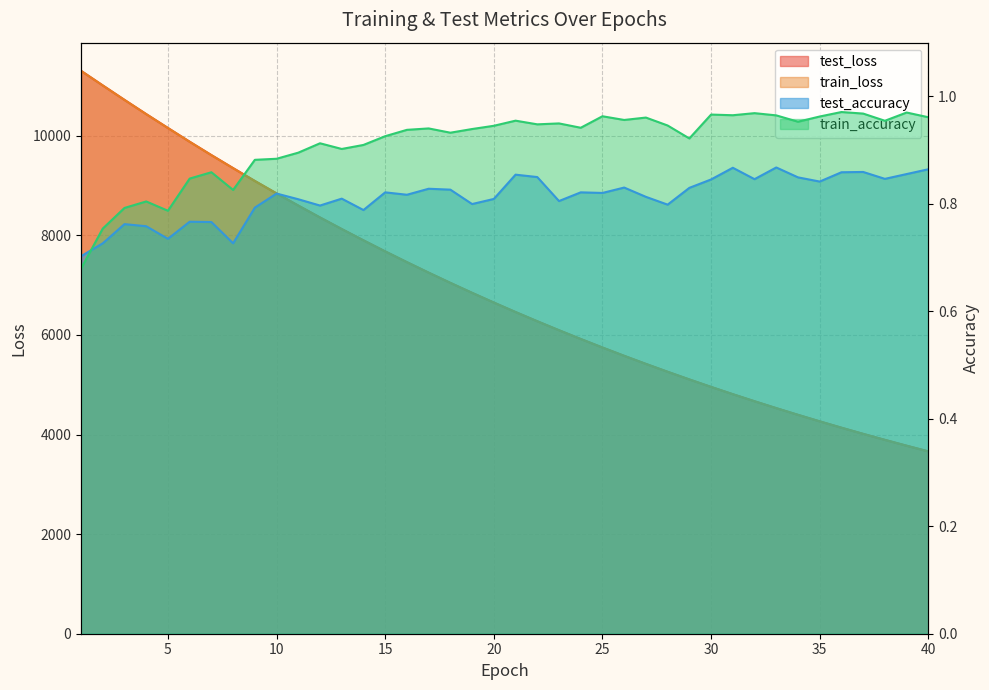

What is the total value across all series at 37?

8029.7